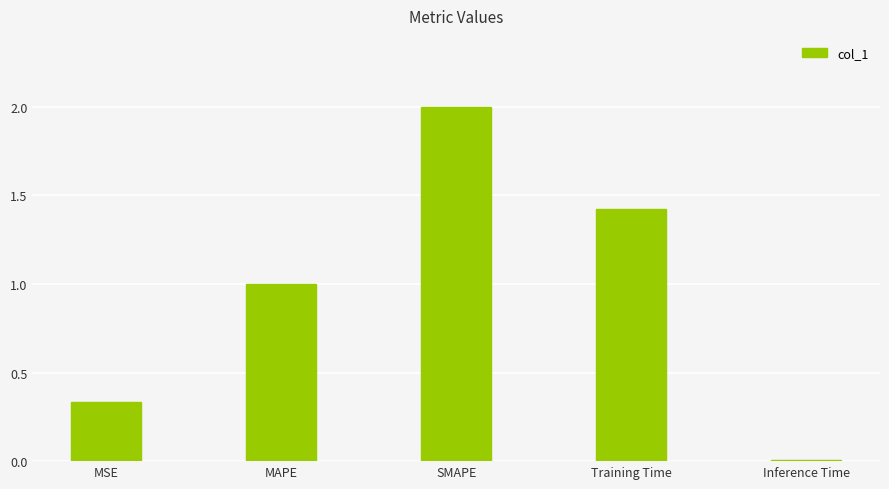

What is the greatest value displayed?

2.0